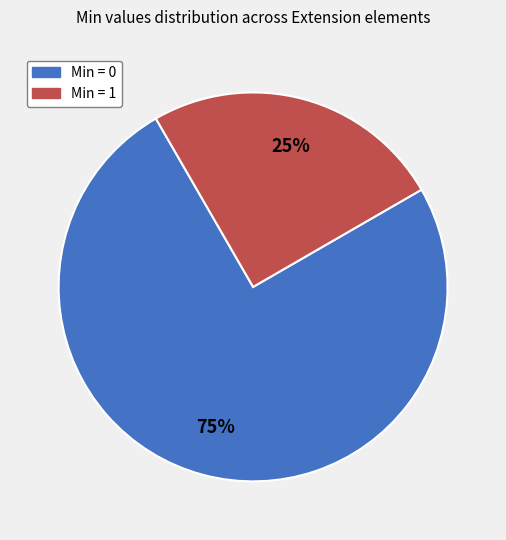

What is the majority slice?

Min = 0